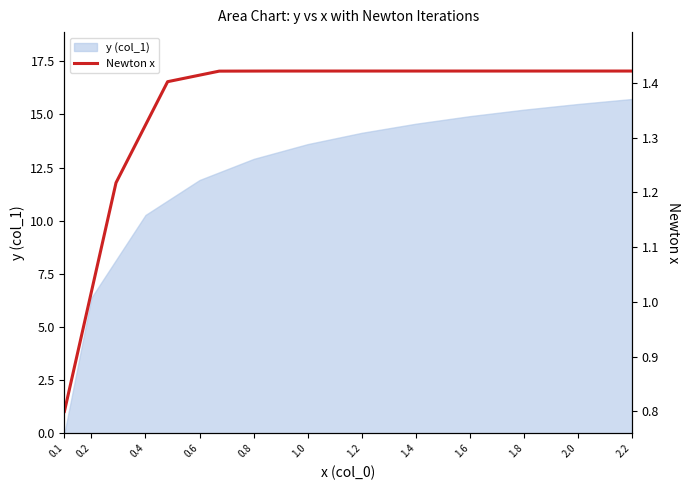

The y (col_1) series shows 13.6 at 1.0. True or false?

True